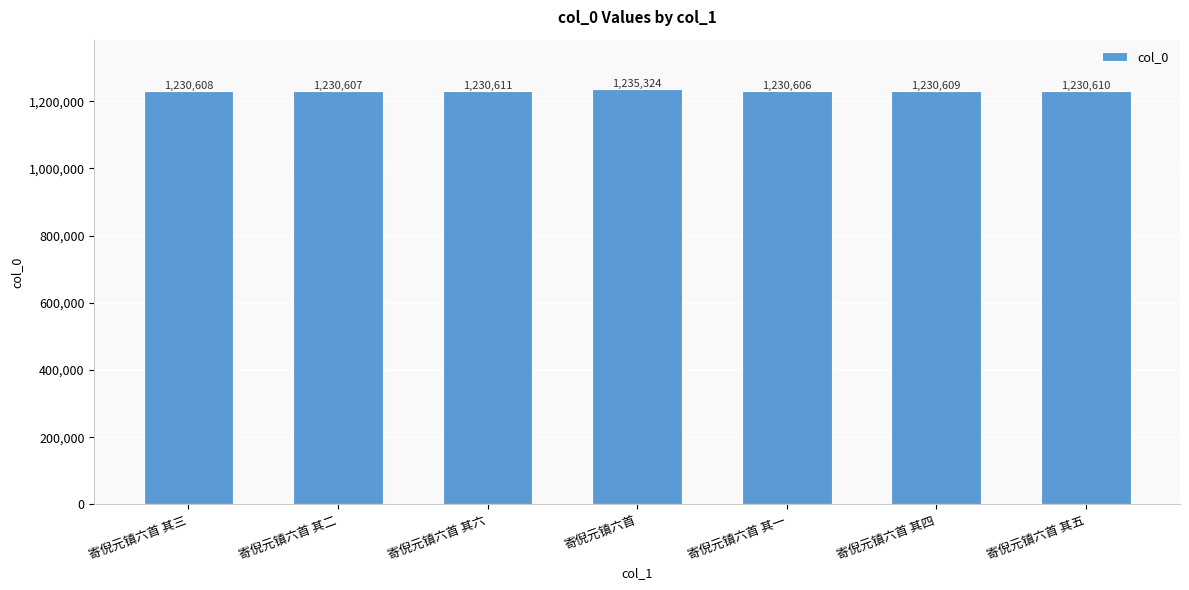

What position from the left is 寄倪元镇六首 其五?

7